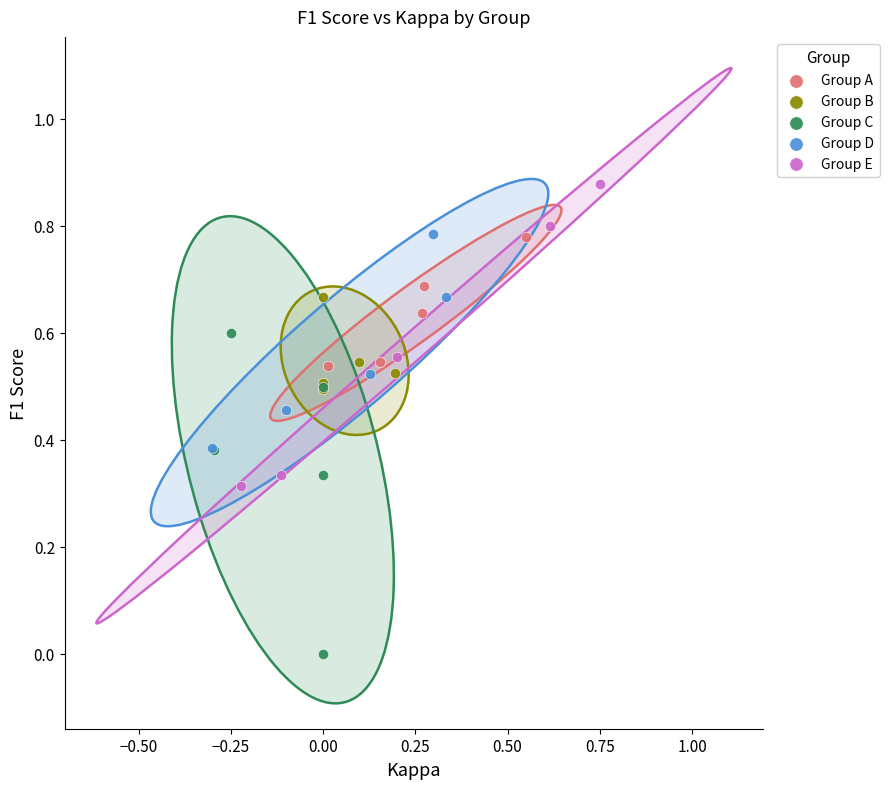

Which series contains the highest Y value?

Group E